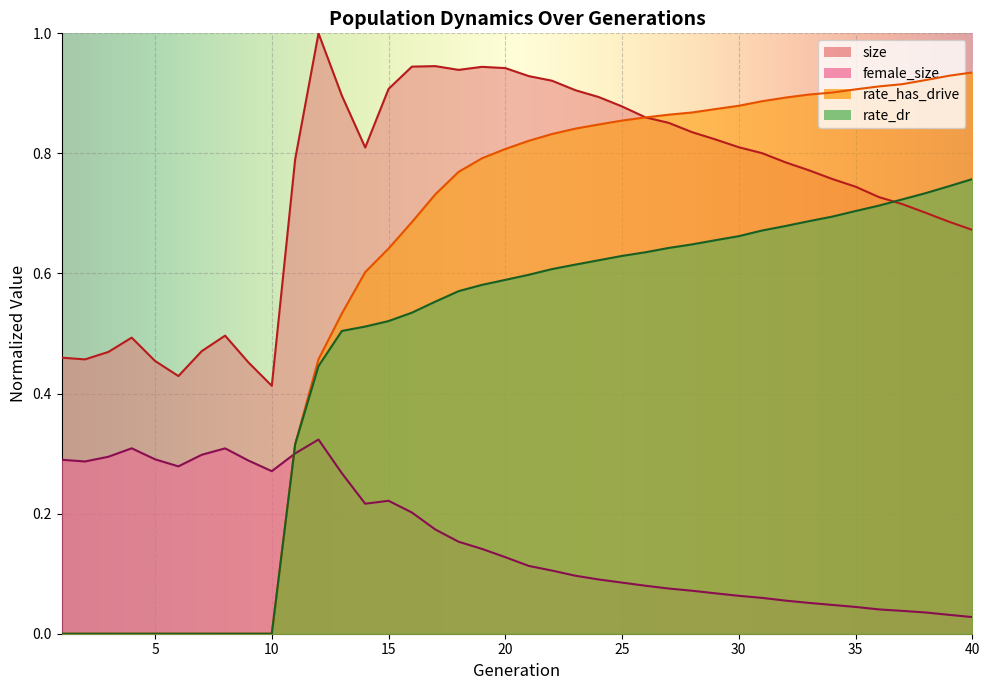

Which has a higher value, 40 or 14?

14